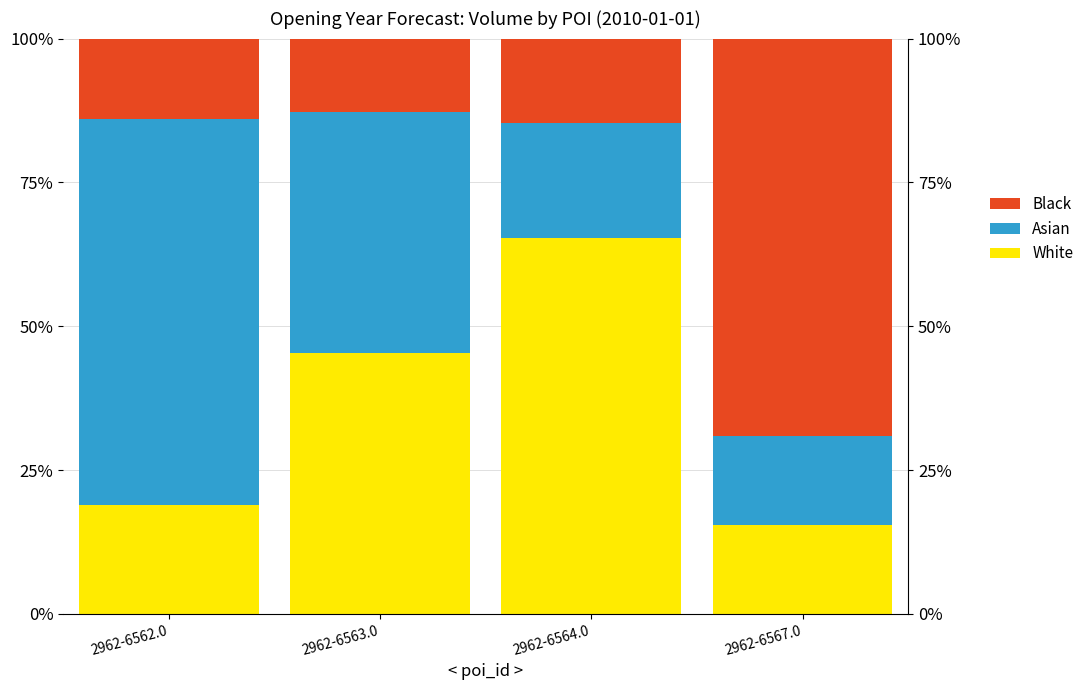

What is the average value of the White series?

36.3